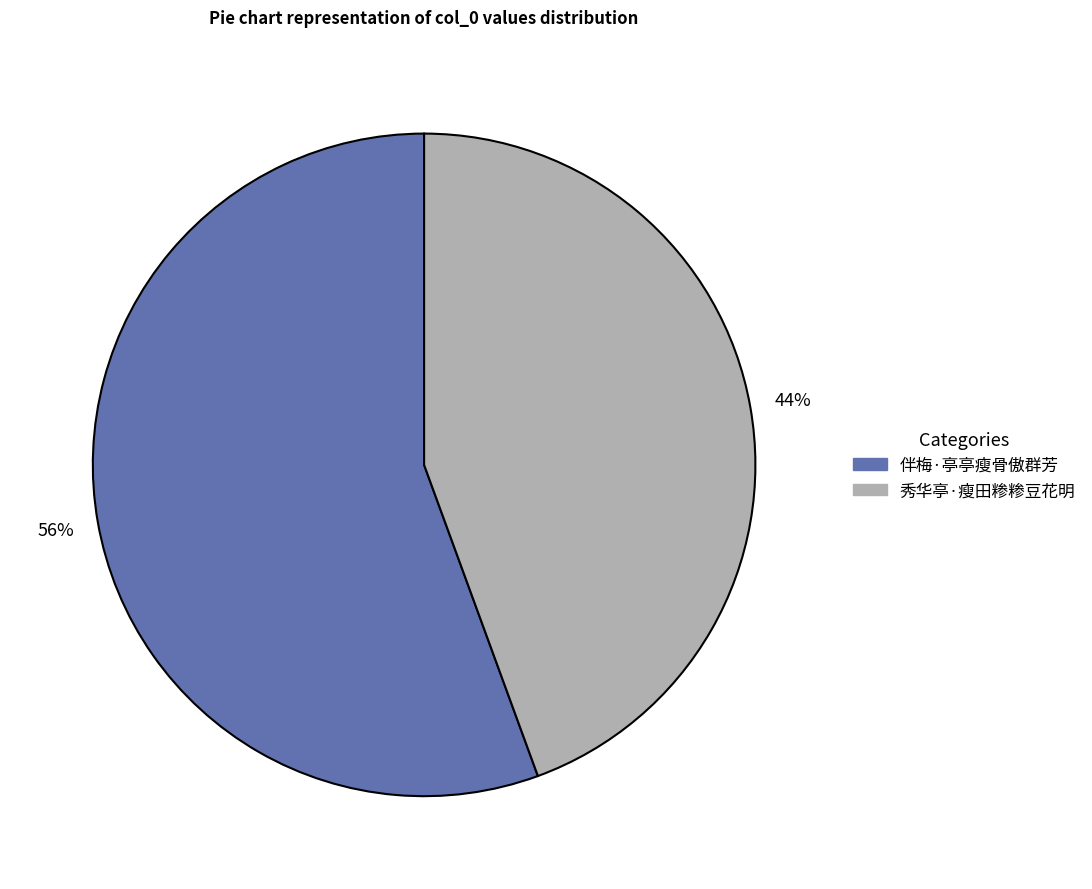

Which slice is the smallest?

秀华亭·瘦田糁糁豆花明